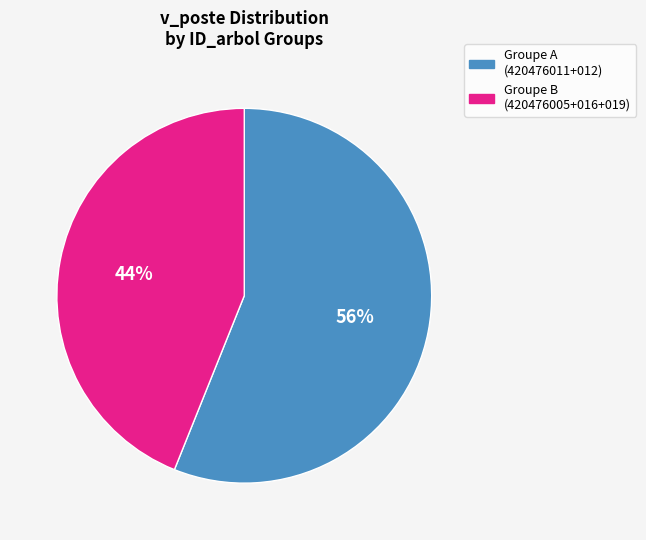

To the nearest percent, what is the average slice percentage?

50%